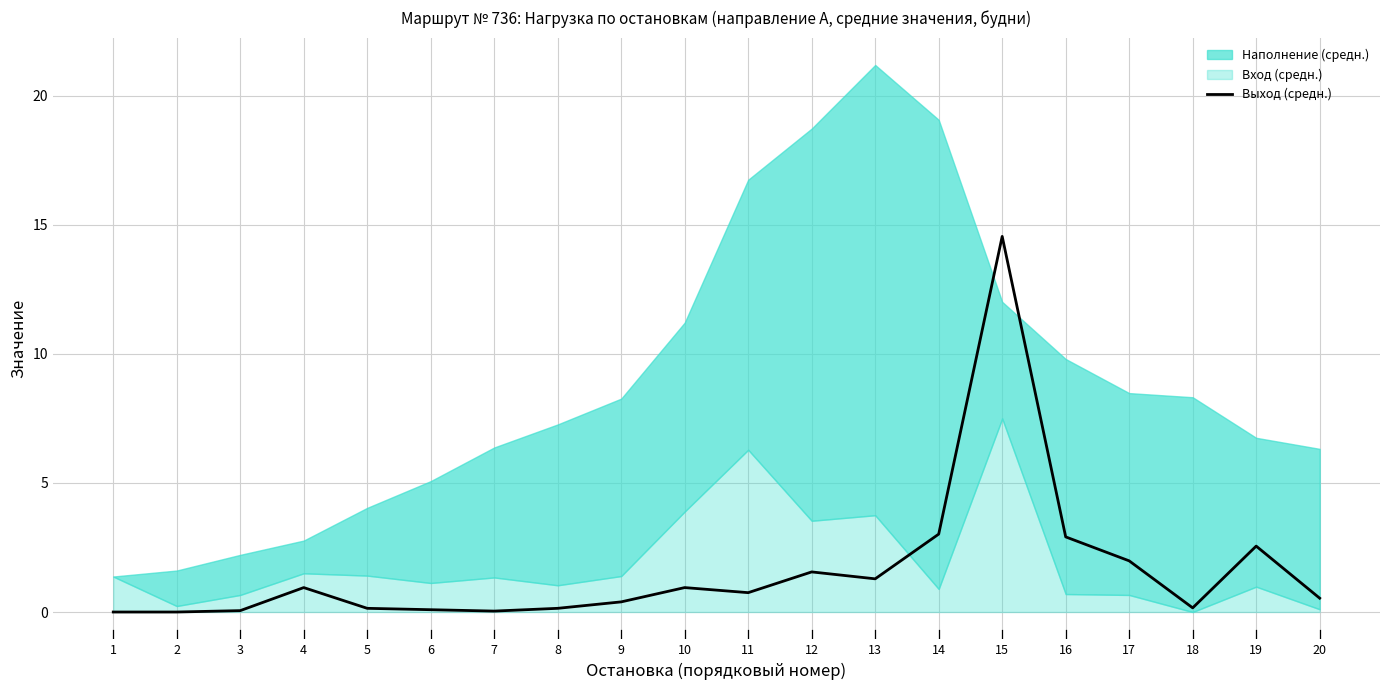

The chart shows a value of 0.2 at 18. True or false?

True